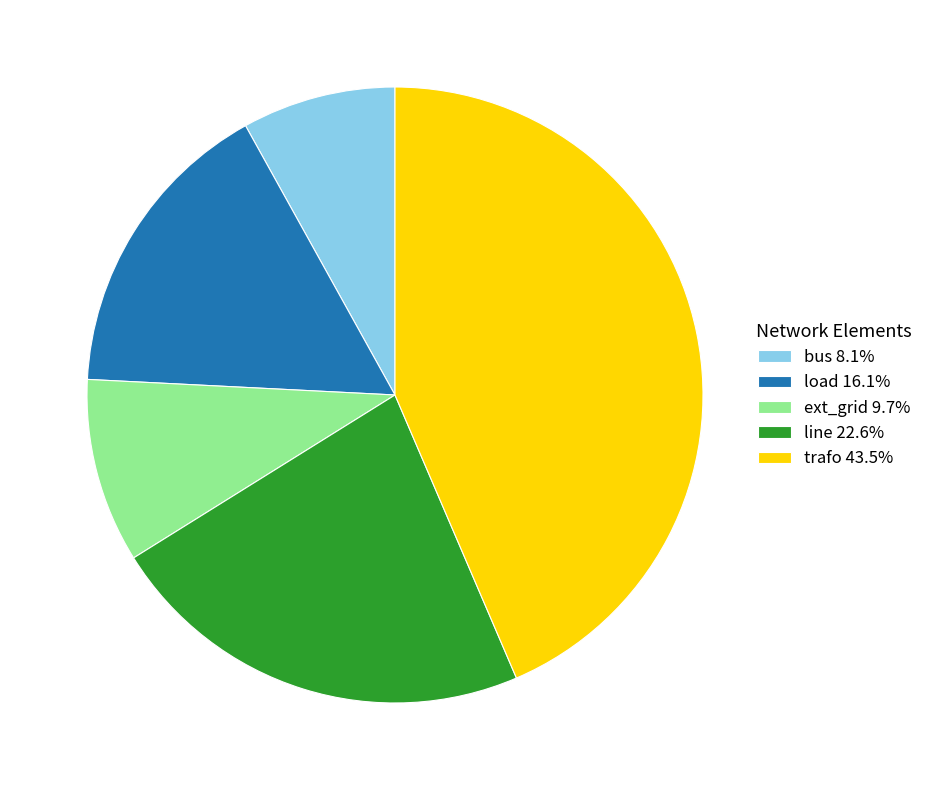

Does ext_grid 9.7% represent more than half of the total?

No